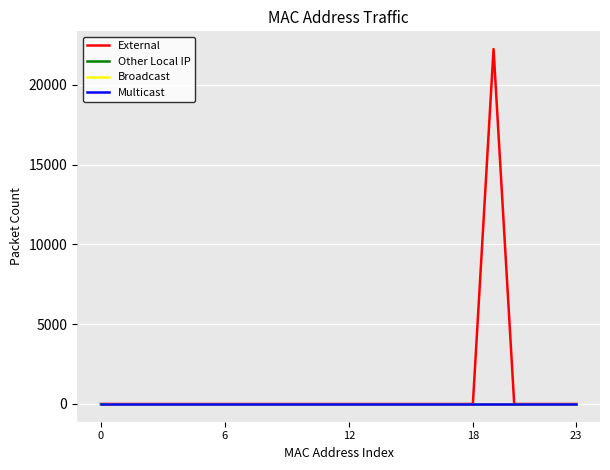

Which label corresponds to the largest value in the chart?

19